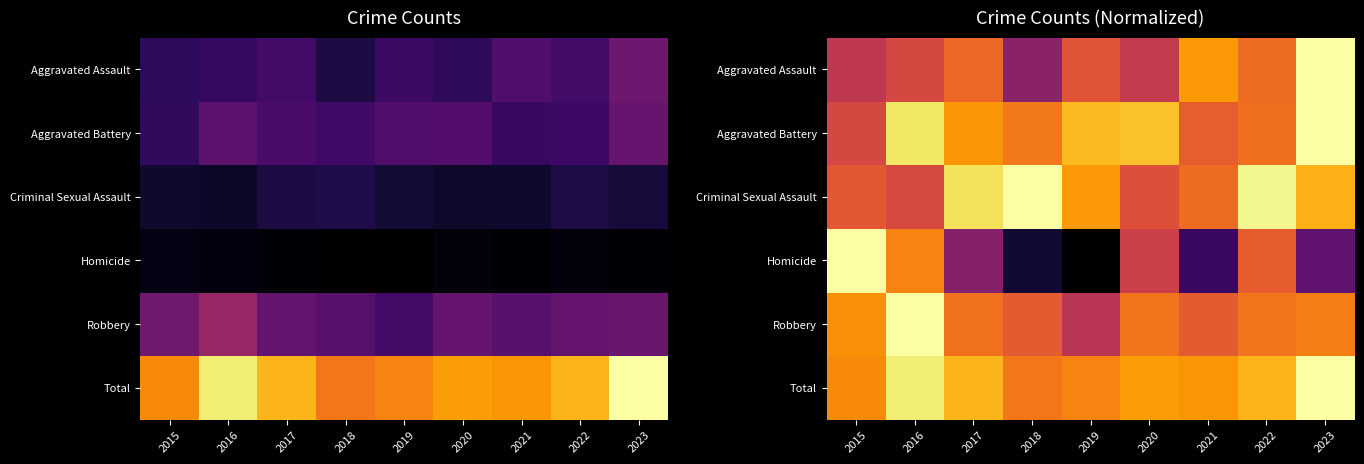

Rank the categories by Robbery value from highest to lowest.

2016, 2015, 2023, 2020, 2022, 2017, 2018, 2021, 2019